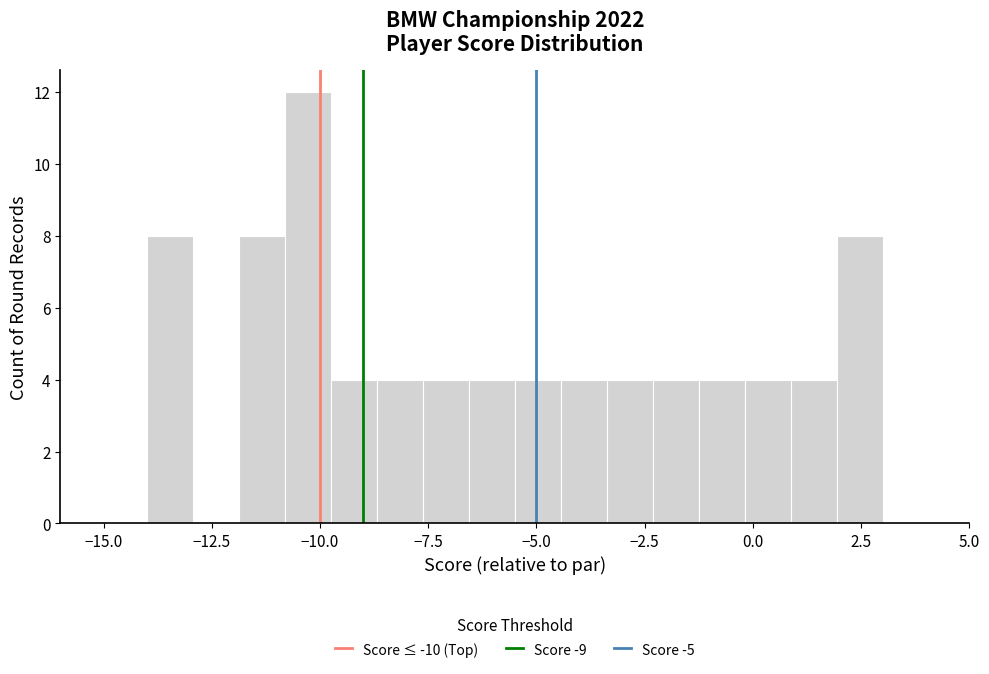

Read against the x-axis, roughly where is the centre of the tallest bar?

-10.5